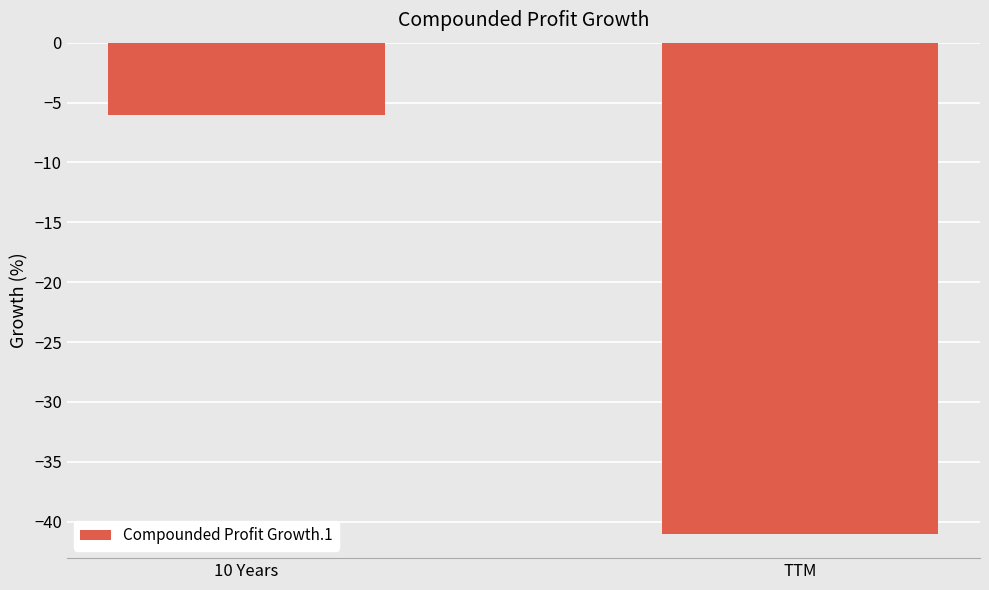

What is the smallest value displayed?

-41